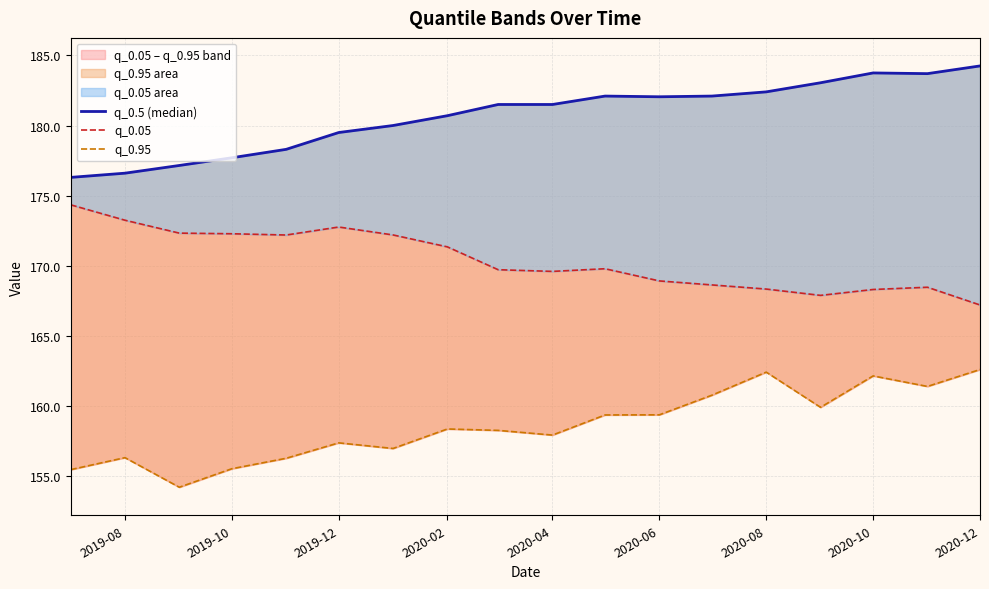

Rank the series by their maximum value, from highest to lowest.

q_0.5 (median), q_0.05, q_0.95